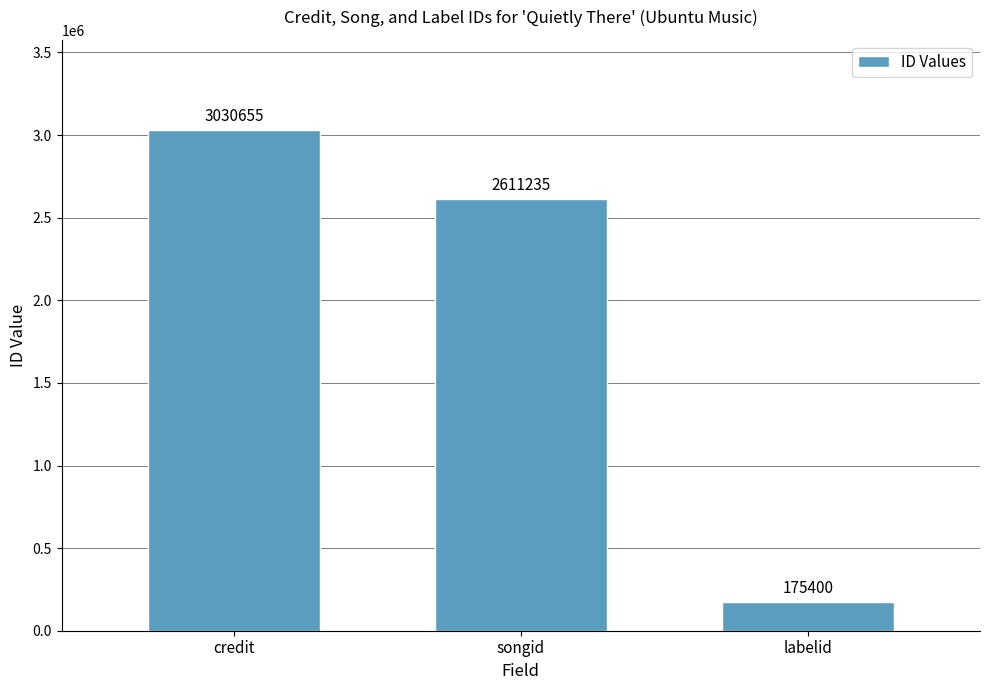

List the labels in order of value, largest first.

credit, songid, labelid